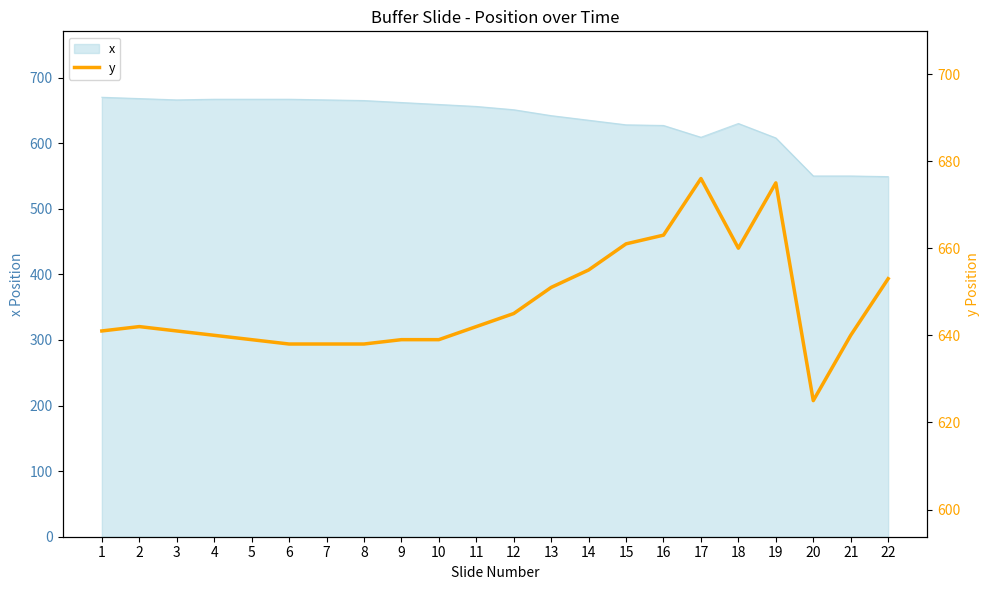

List the labels in order of value, largest first.

17, 19, 16, 15, 18, 14, 22, 13, 12, 2, 11, 1, 3, 4, 21, 5, 9, 10, 6, 7, 8, 20